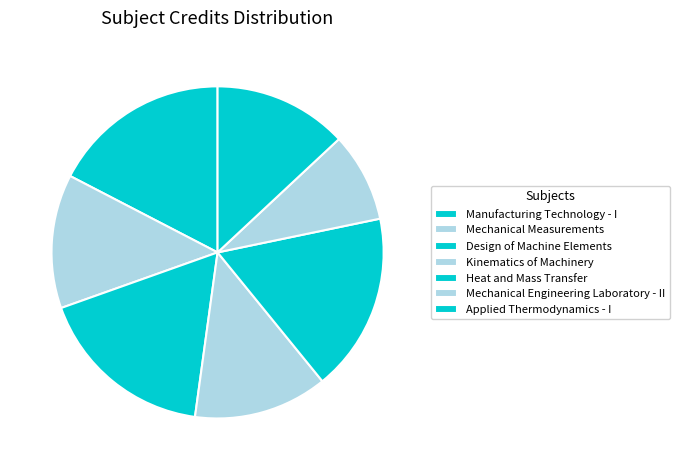

To the nearest percent, what is the combined percentage of Mechanical Engineering Laboratory - II and Kinematics of Machinery?

22%